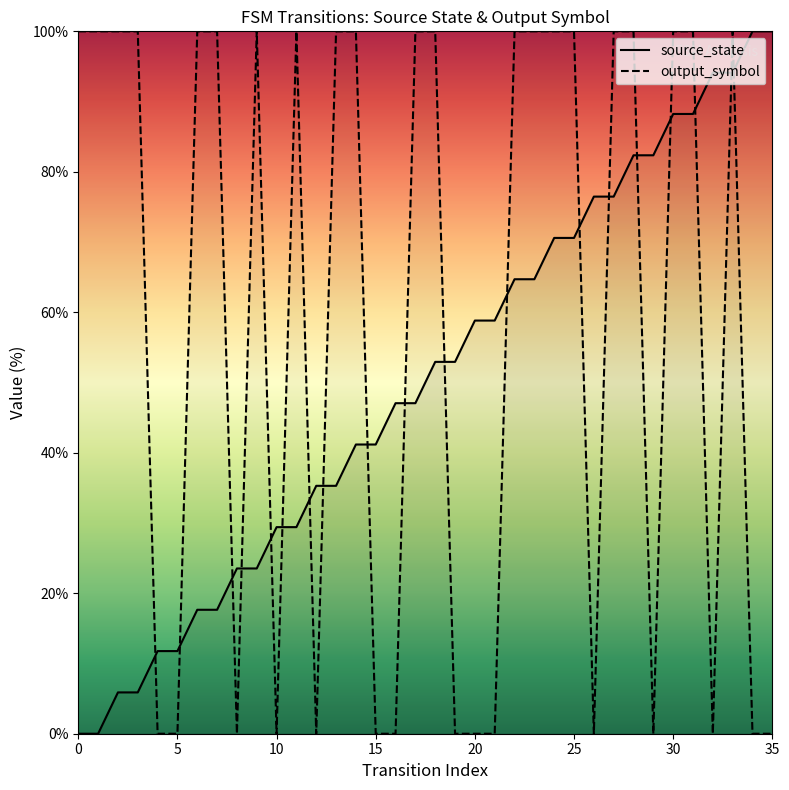

How many intersections are there between source_state and output_symbol?

19